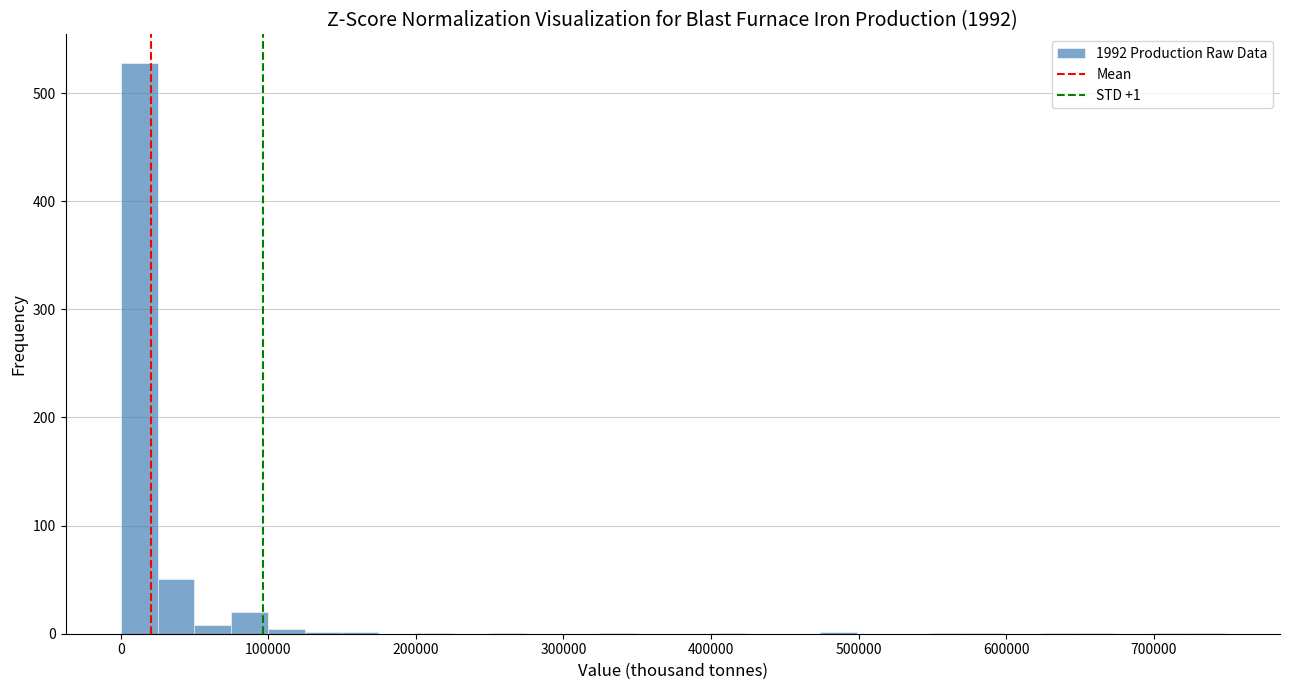

Around what value on the x-axis is the tallest bar? Give the approximate position of its centre, as read against the axis.

10000